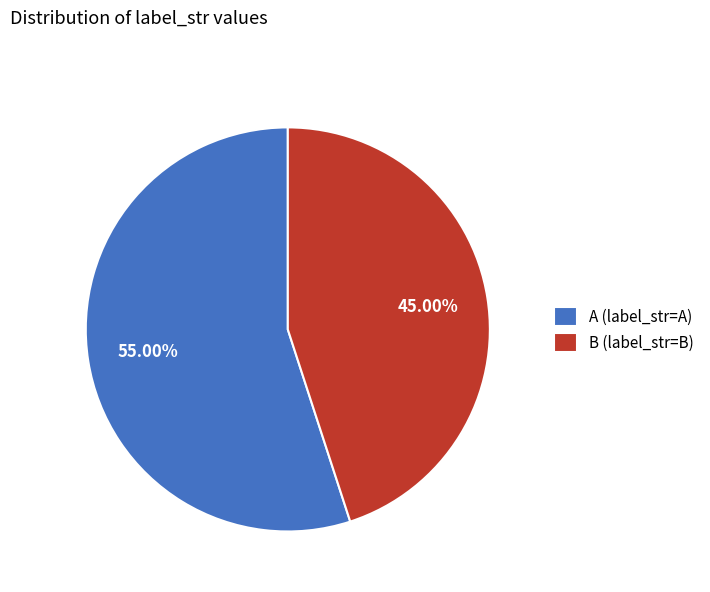

What is the largest slice in the pie chart?

A (label_str=A)